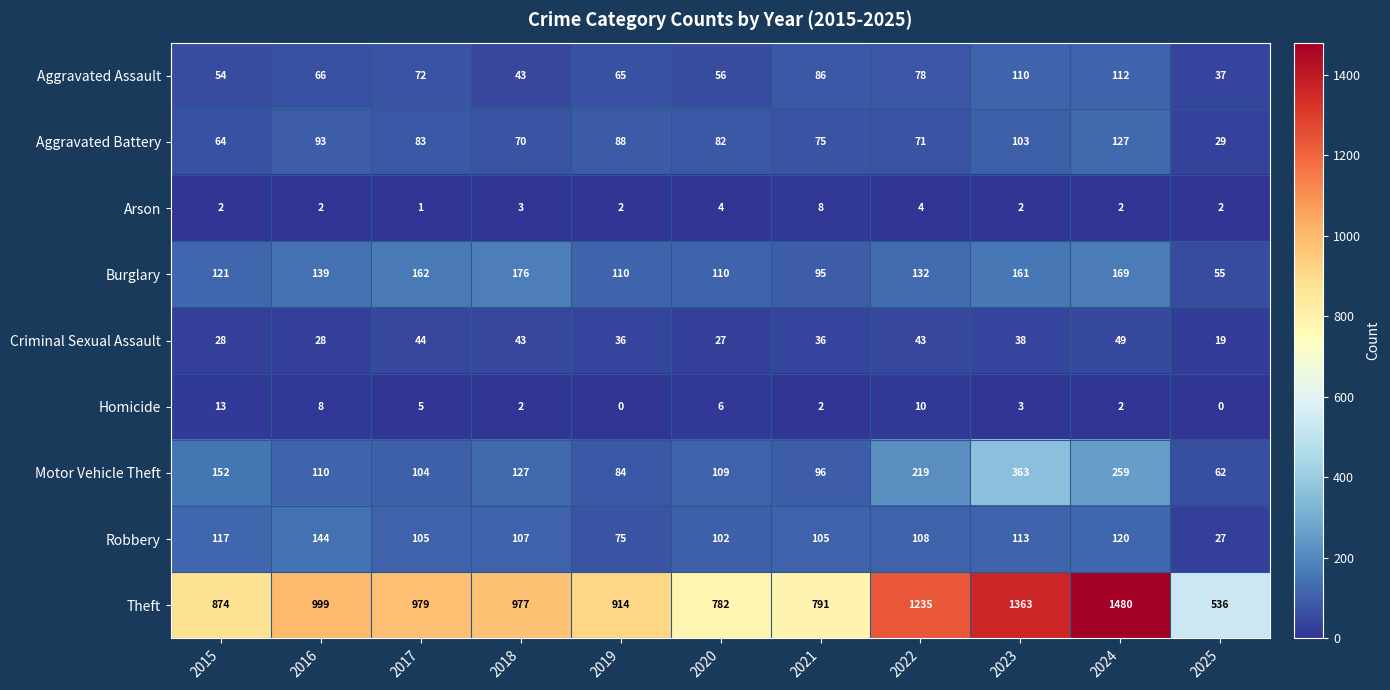

What is the approximate value of Motor Vehicle Theft at 2019?

84